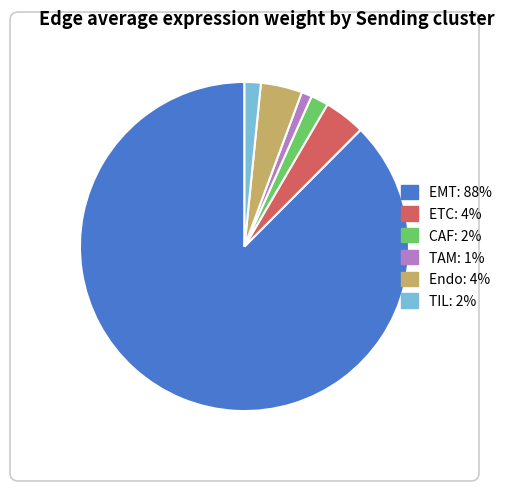

How many segments does this pie chart have?

6